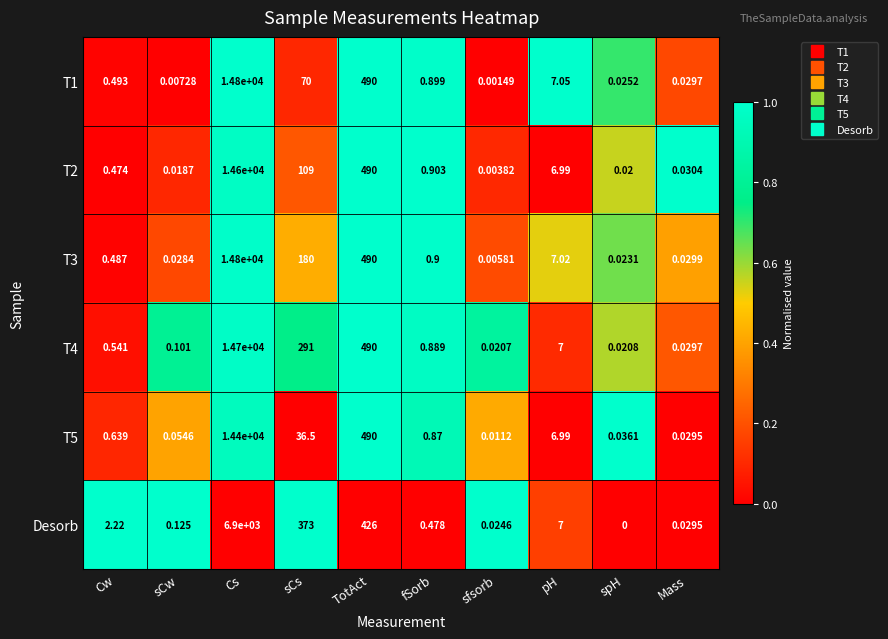

Where is T1 nearest to the value 7400?

TotAct